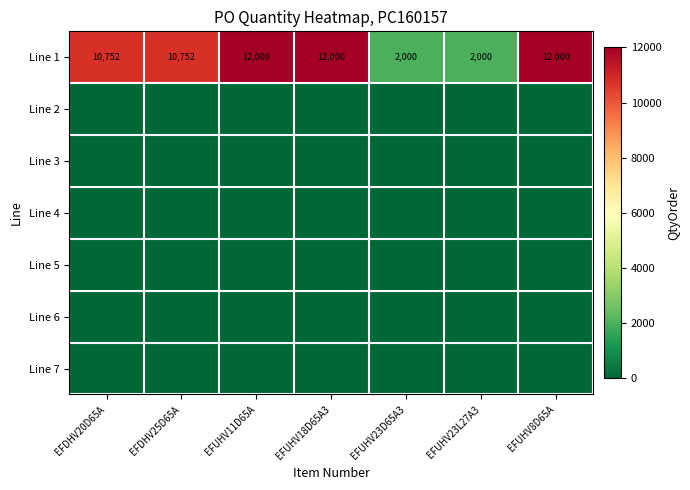

At how many categories does at least one series exceed 5762?

5